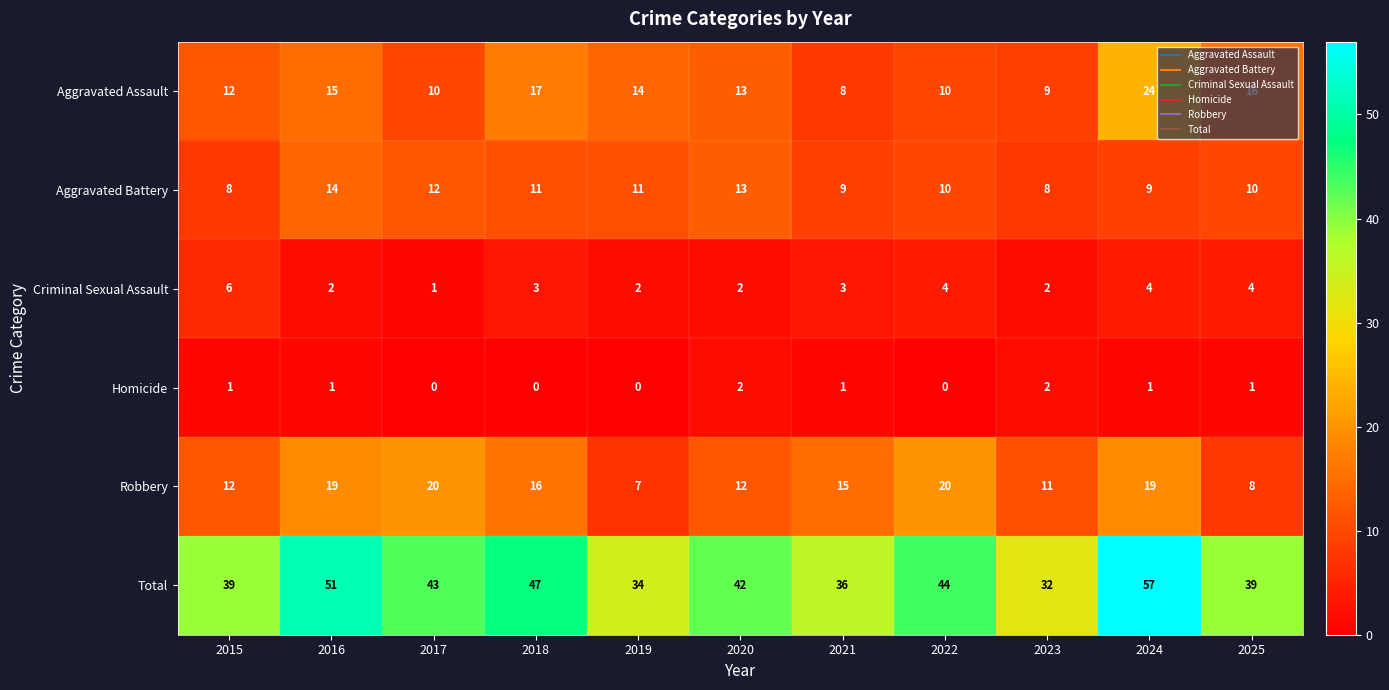

What is the highest value of the Robbery series?

20